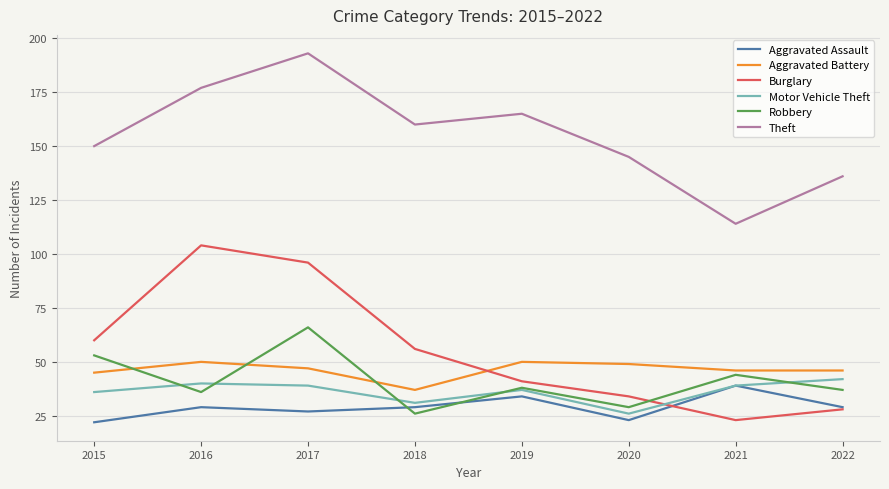

Does the chart have visible grid lines?

Yes